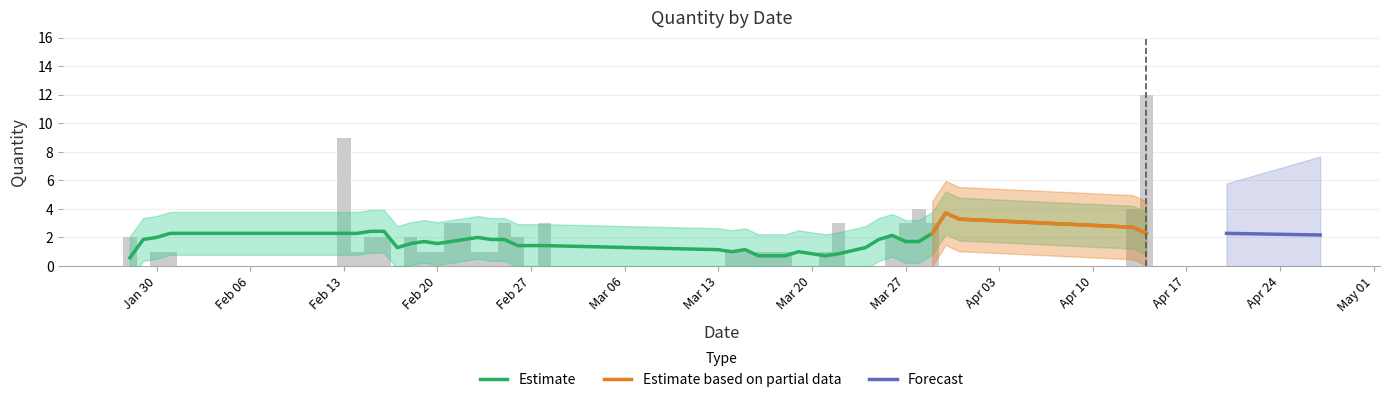

At which category does the chart reach its peak across all series?

2018-04-14